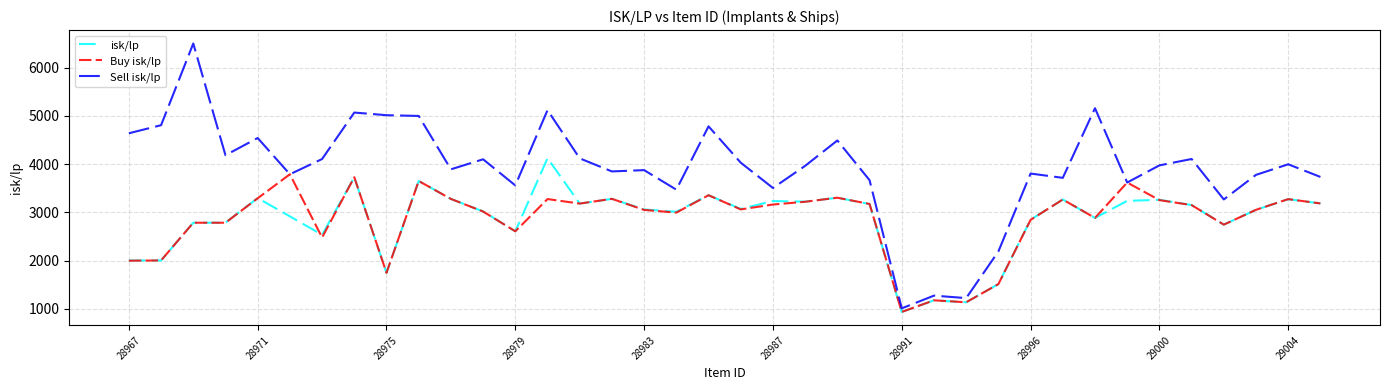

Which series has the largest range (max minus min)?

Sell isk/lp